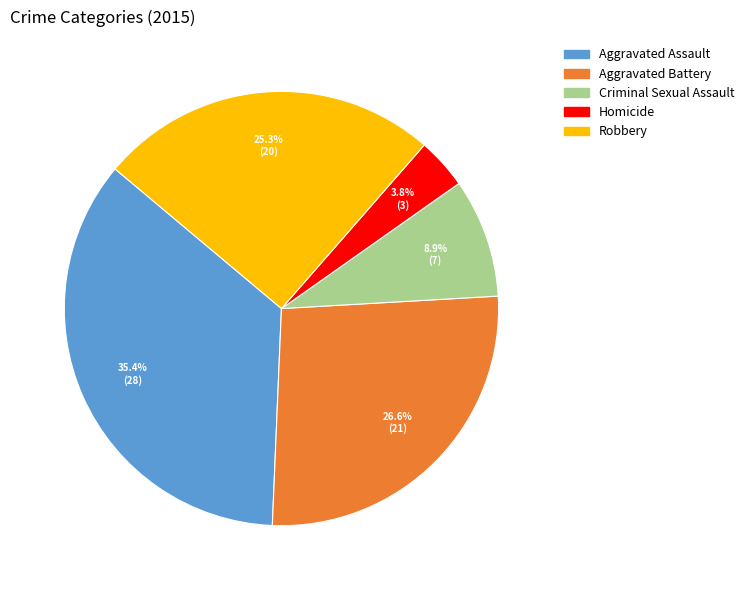

True or false: Homicide accounts for 4% of the total.

True